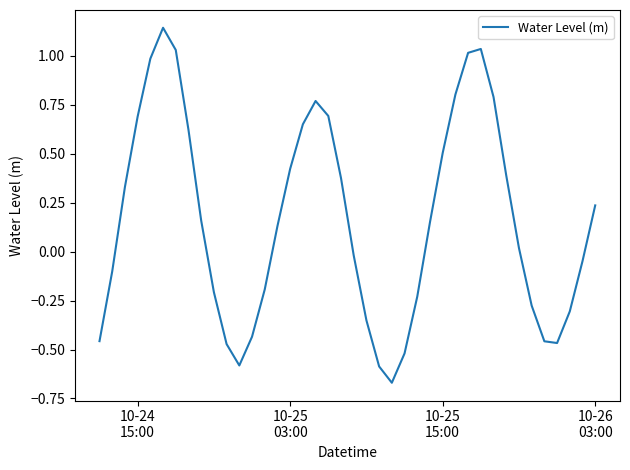

Reading left to right, what are all the values shown in this chart?

-0.5	-0.1	0.3	0.7	1.0	1.1	1.0	0.6	0.2	-0.2	-0.5	-0.6	-0.4	-0.2	0.1	0.4	0.7	0.8	0.7	0.4	-0.0	-0.4	-0.6	-0.7	-0.5	-0.2	0.2	0.5	0.8	1.0	1.0	0.8	0.4	0.0	-0.3	-0.5	-0.5	-0.3	-0.0	0.2